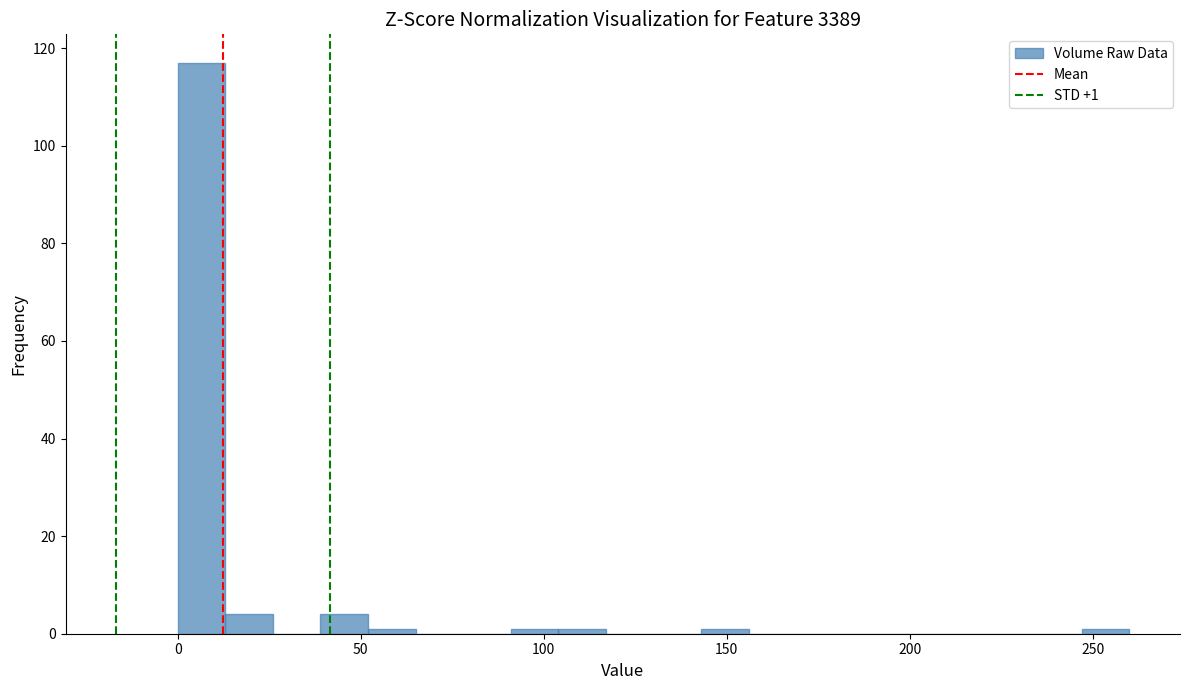

Read against the x-axis, roughly where is the centre of the tallest bar?

5